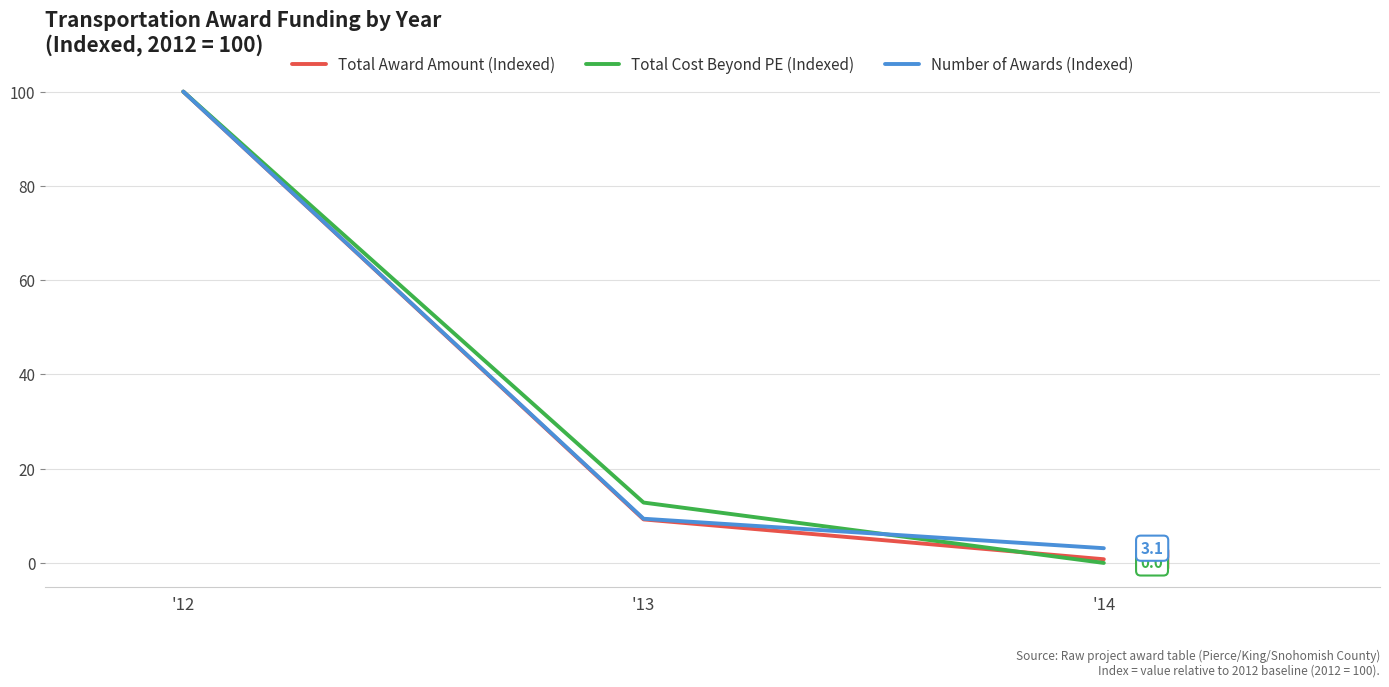

Rank the categories by Total Cost Beyond PE (Indexed) value from lowest to highest.

'14, '13, '12